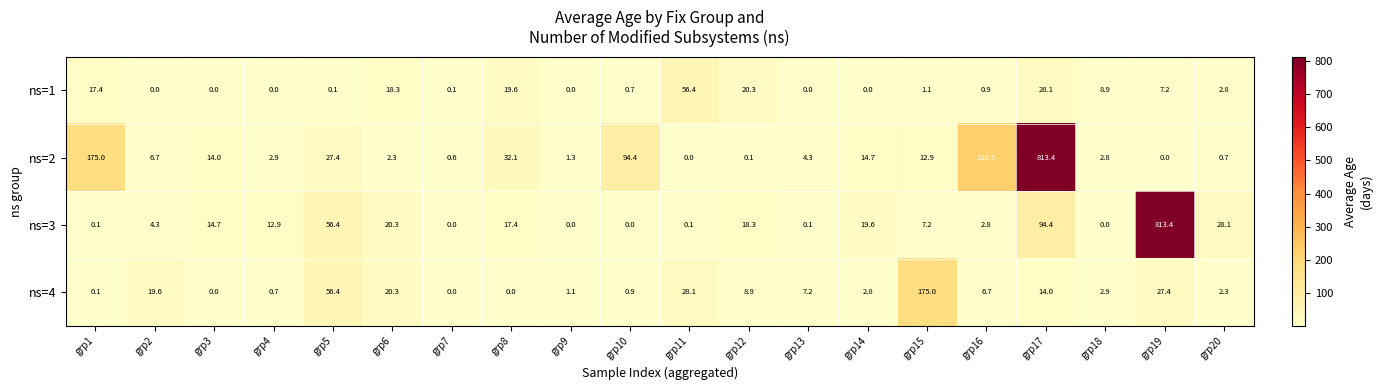

At how many categories does at least one series exceed 676?

2